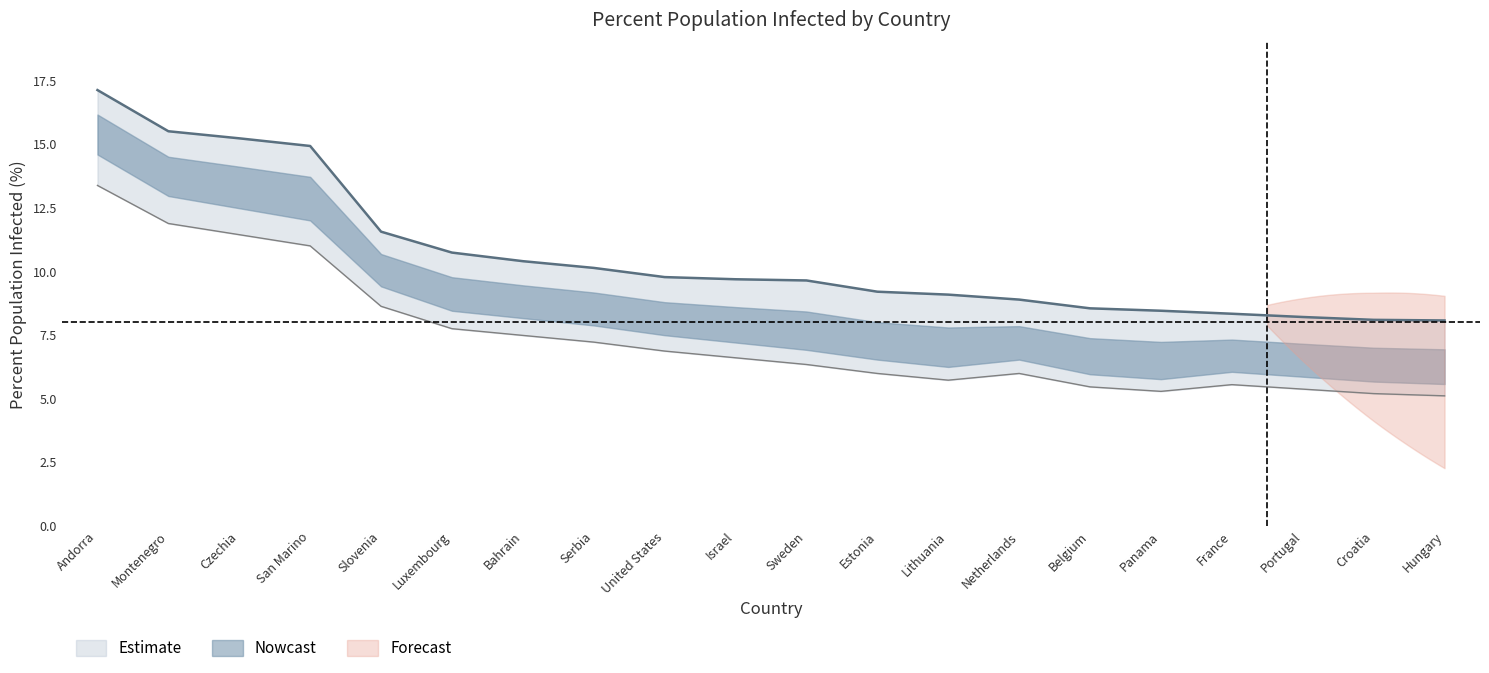

What value does the data have at Lithuania?

9.1